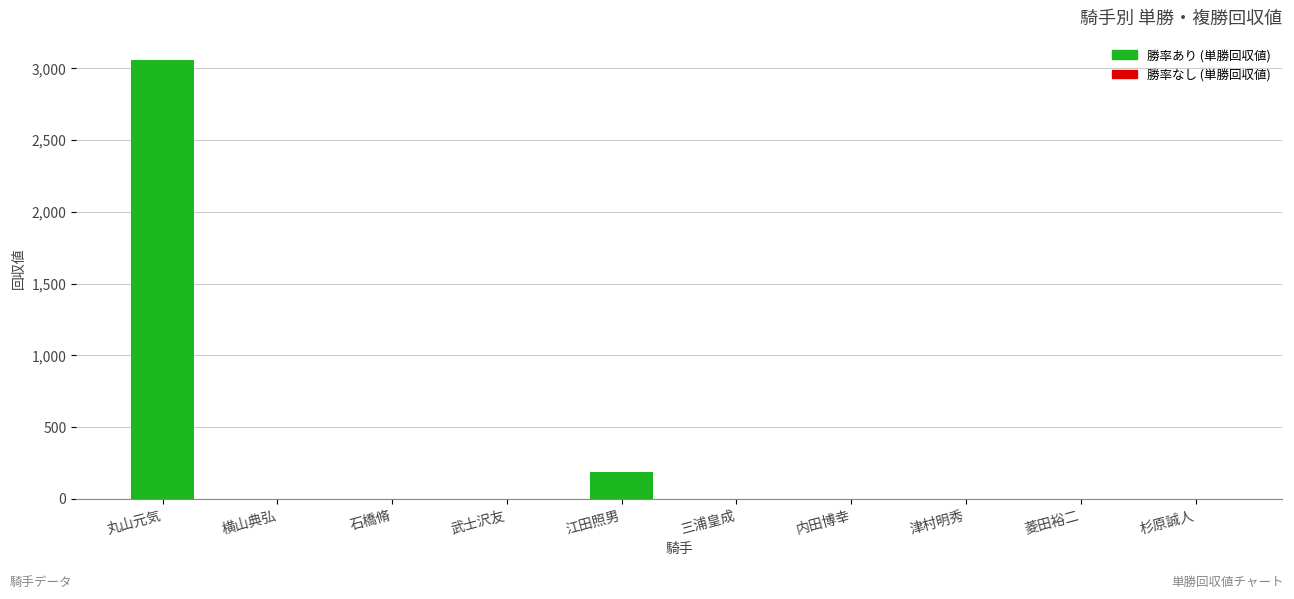

Is it true that the value at 菱田裕二 is 1241?

False